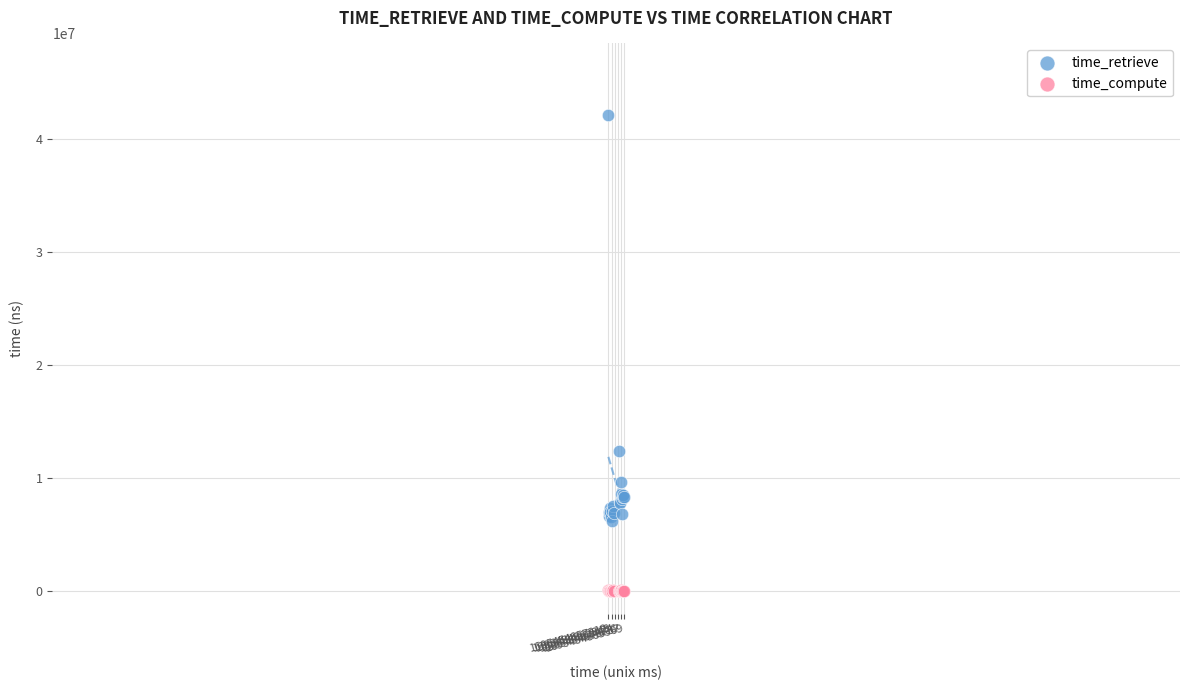

Across all series, what Y value is closest to 21078085?

12400440